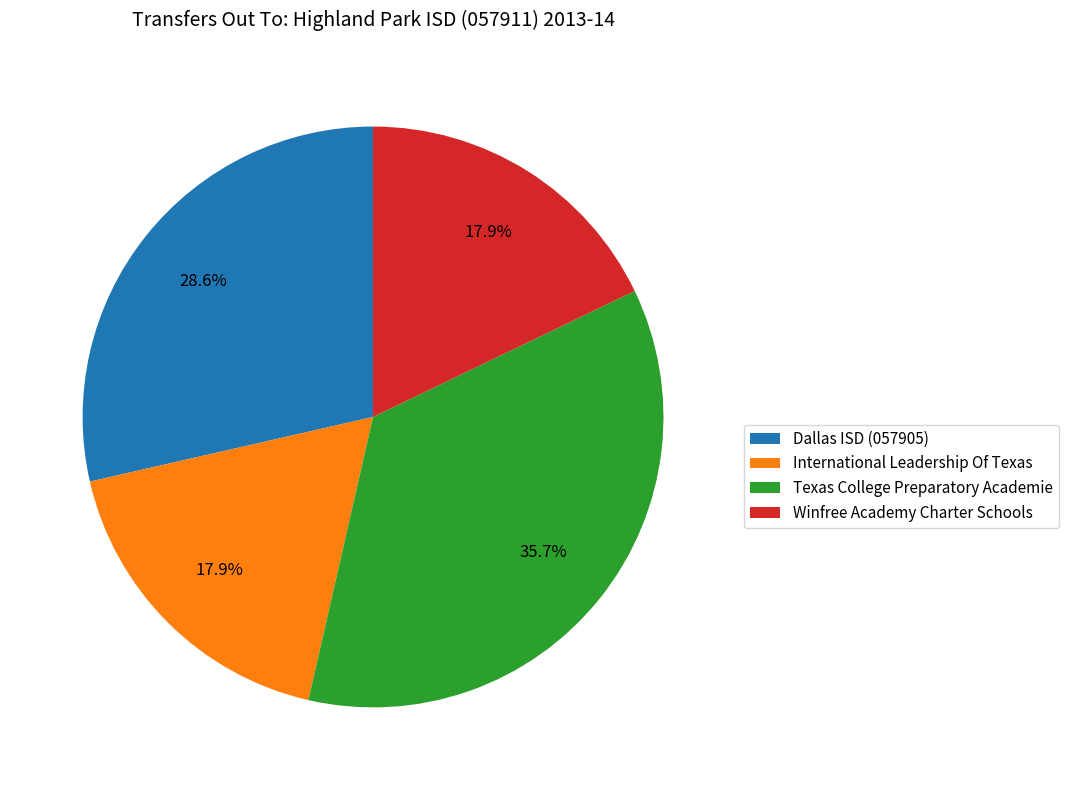

Which has a higher value, International Leadership Of Texas or Dallas ISD (057905)?

Dallas ISD (057905)